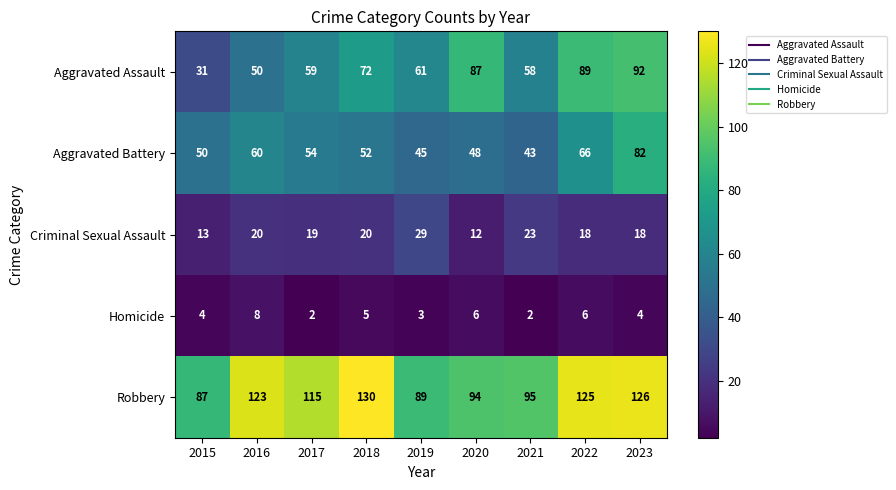

Is it true that Criminal Sexual Assault equals 20 at 2015?

False